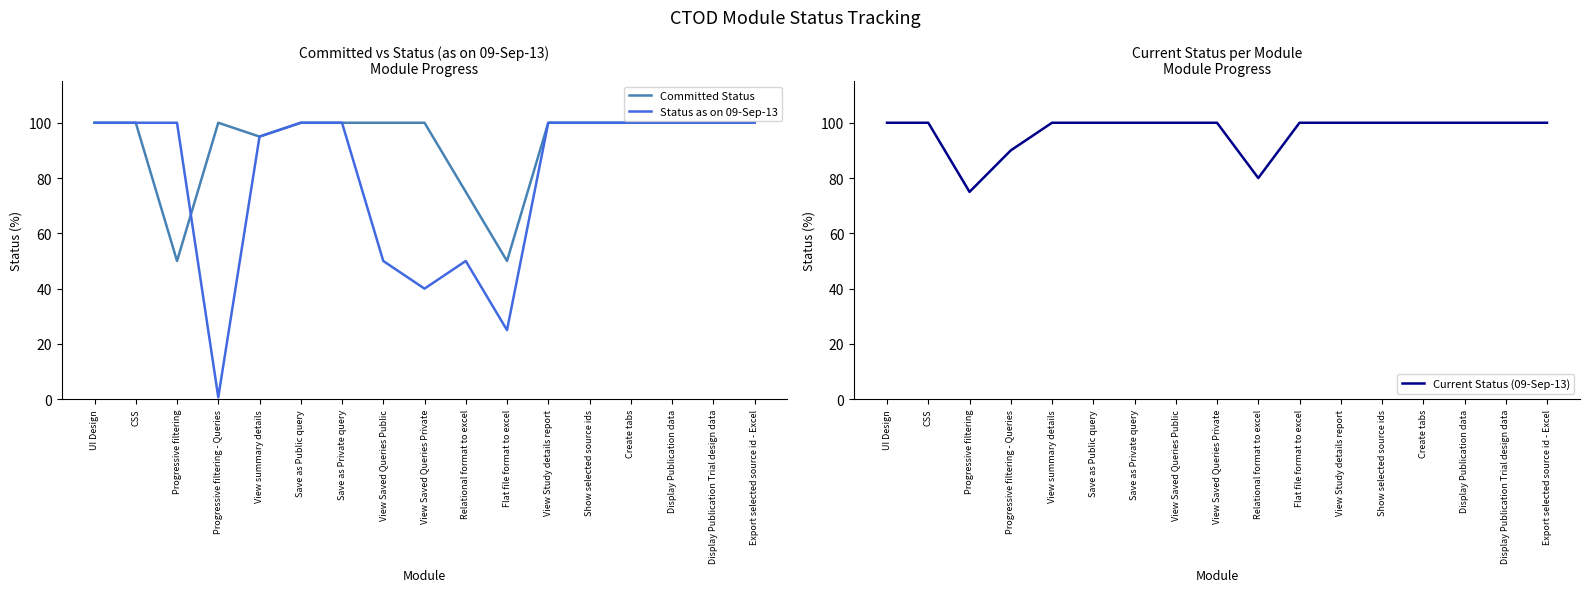

Which has a higher value, Show selected source ids or View Study details report?

Show selected source ids